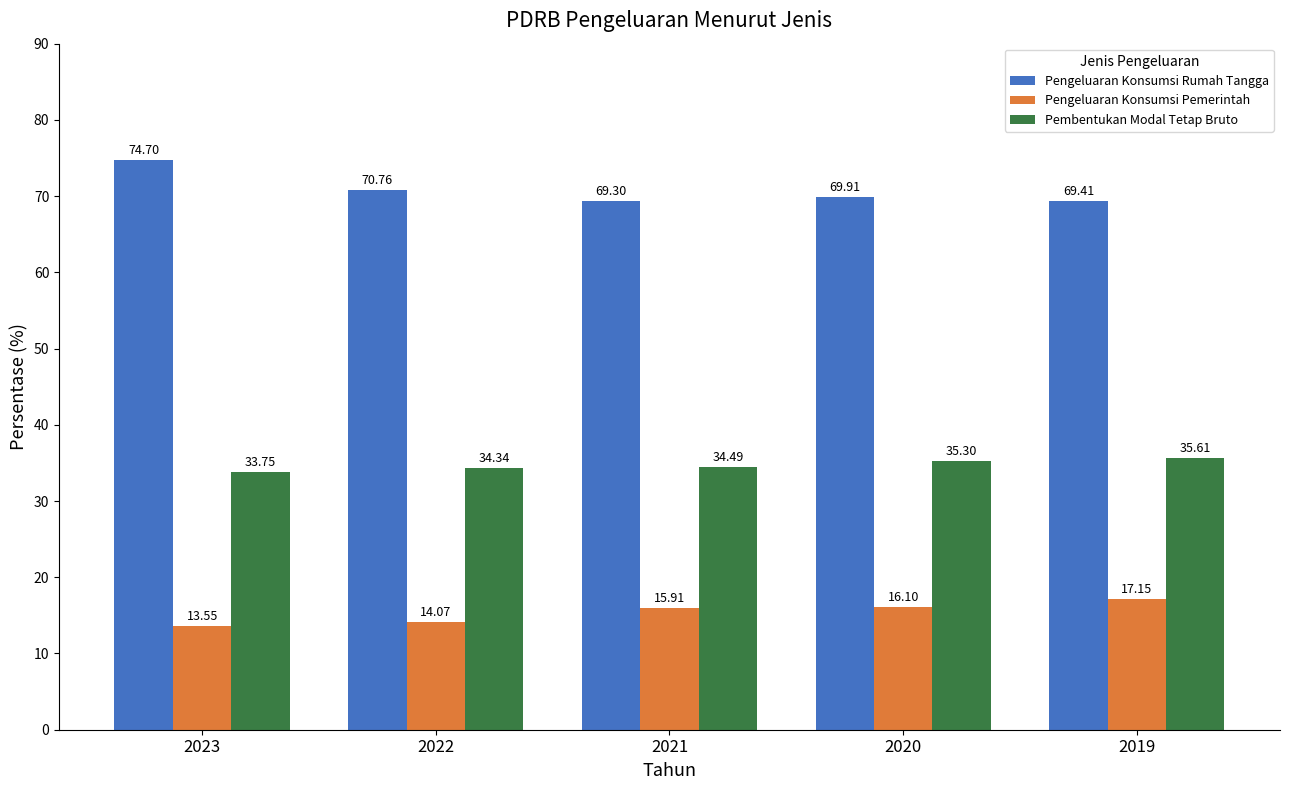

What is the difference between the Pengeluaran Konsumsi Pemerintah values at 2023 and 2022?

0.5